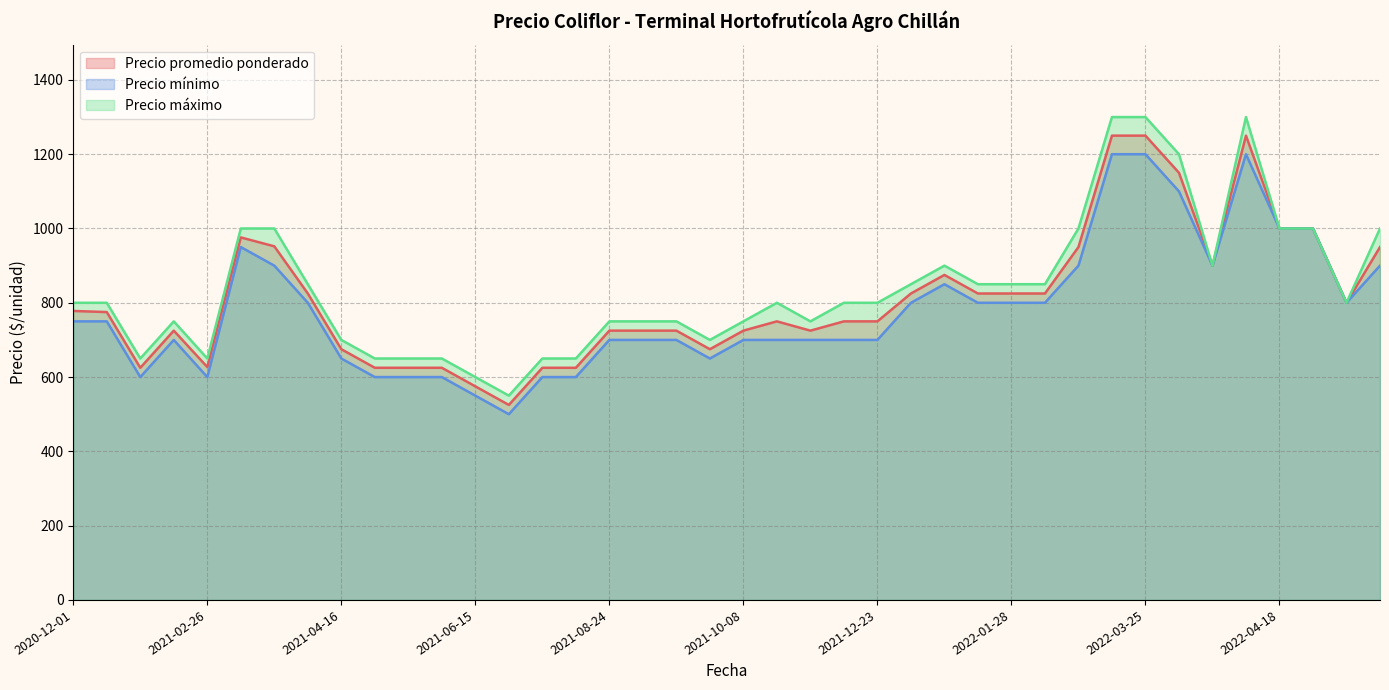

Which series has the largest range (max minus min)?

Precio máximo